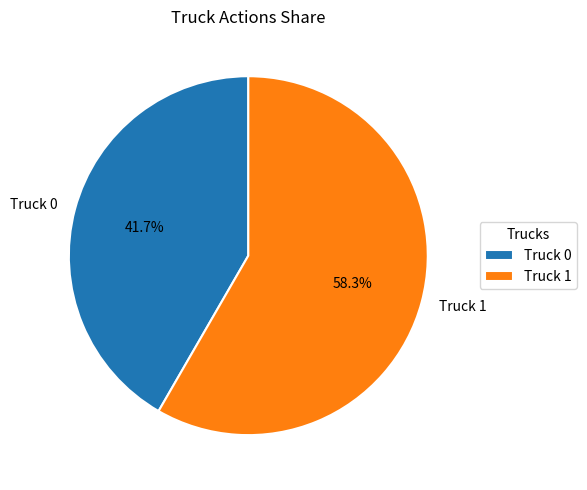

To the nearest percent, what is the difference between the largest and smallest slice percentages?

17%